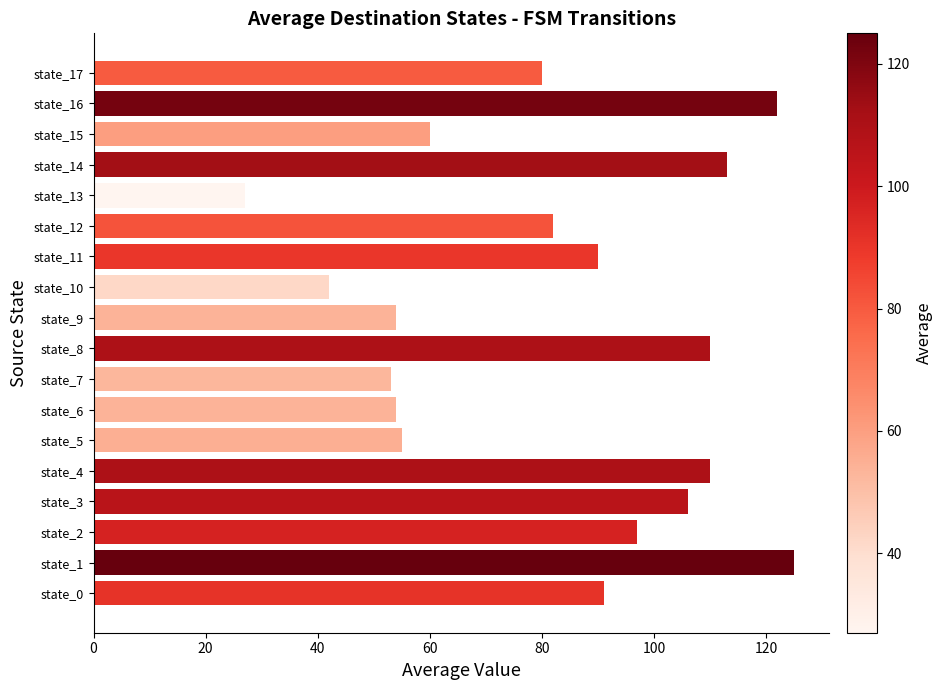

Which category has the lowest value across all series?

state_13